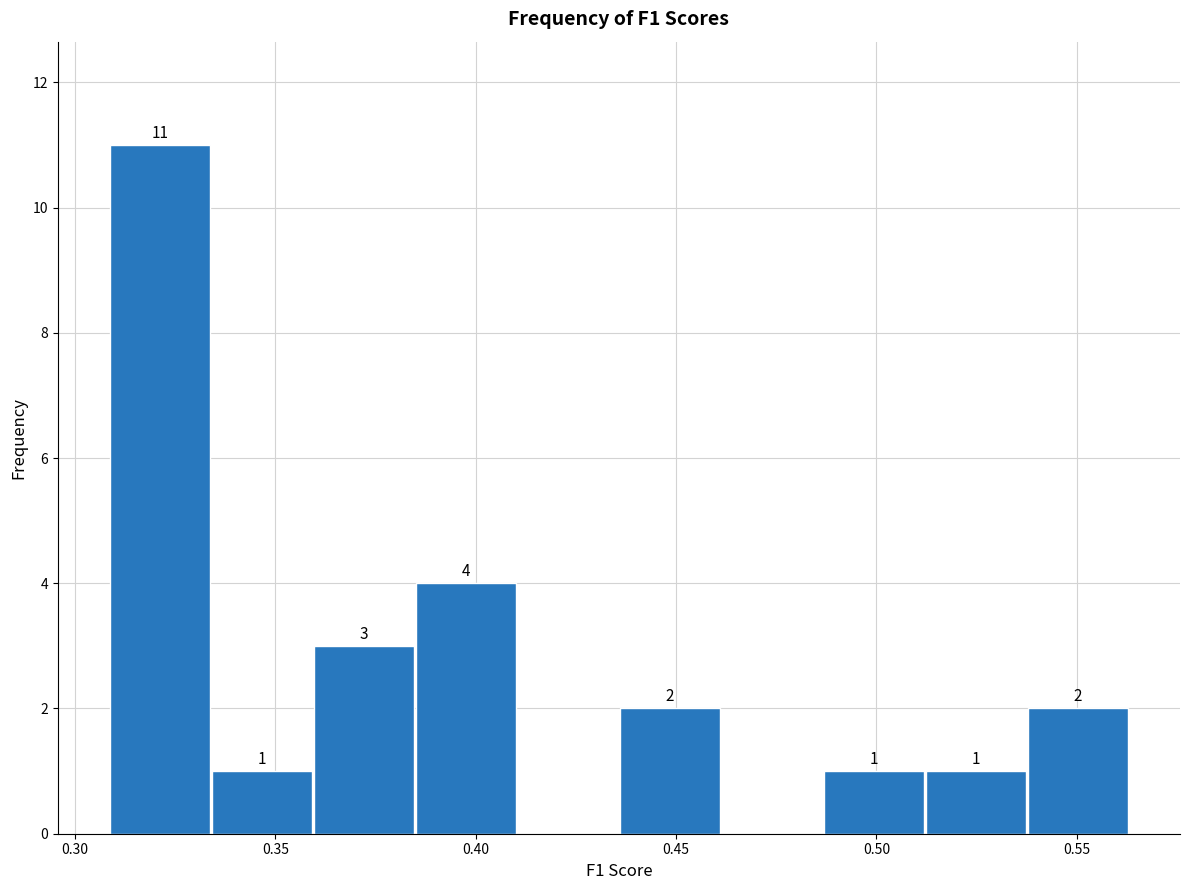

Over which range of the x-axis is the bar tallest?

0.310 to 0.335